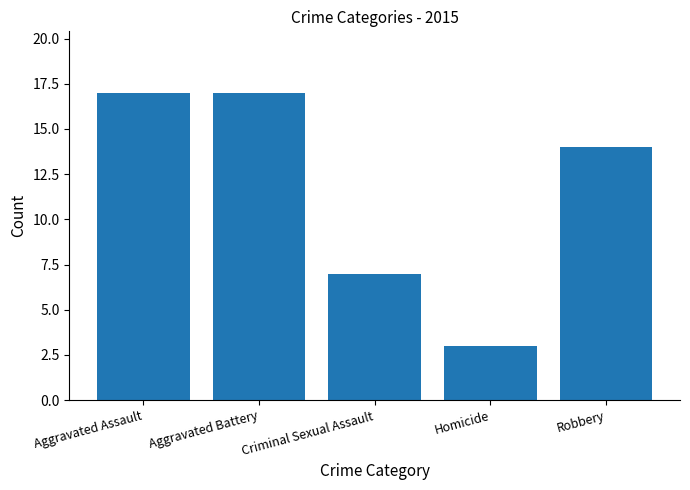

What is the difference between the maximum and minimum values?

14